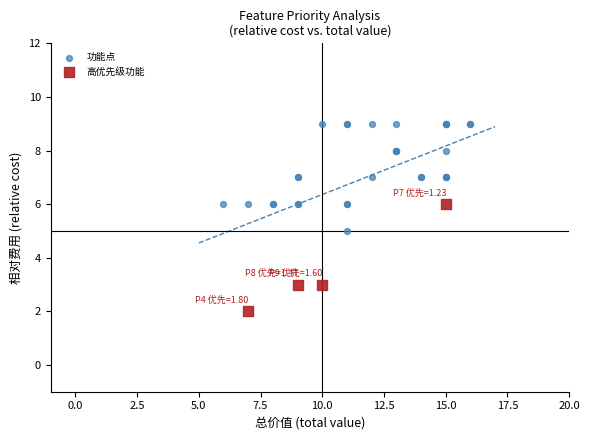

Which series reaches the maximum Y coordinate?

功能点